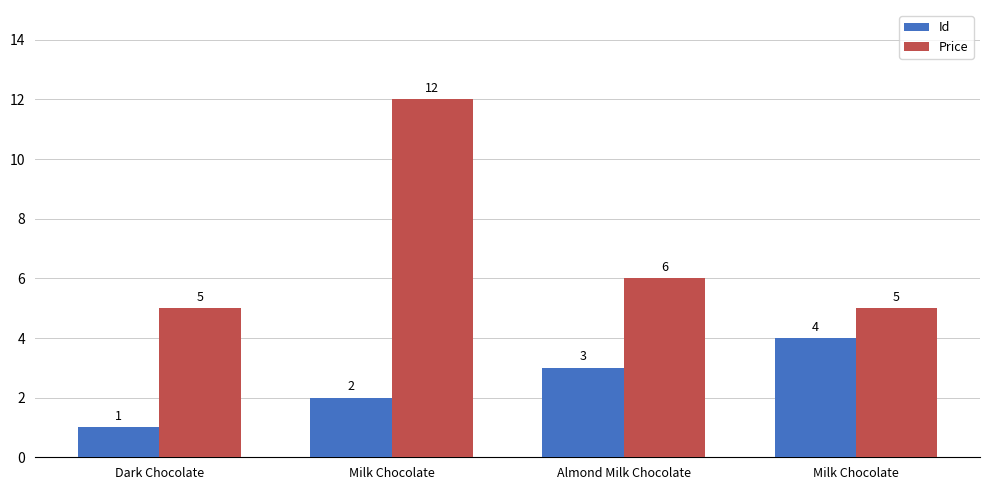

What is the sum of all Price values?

28